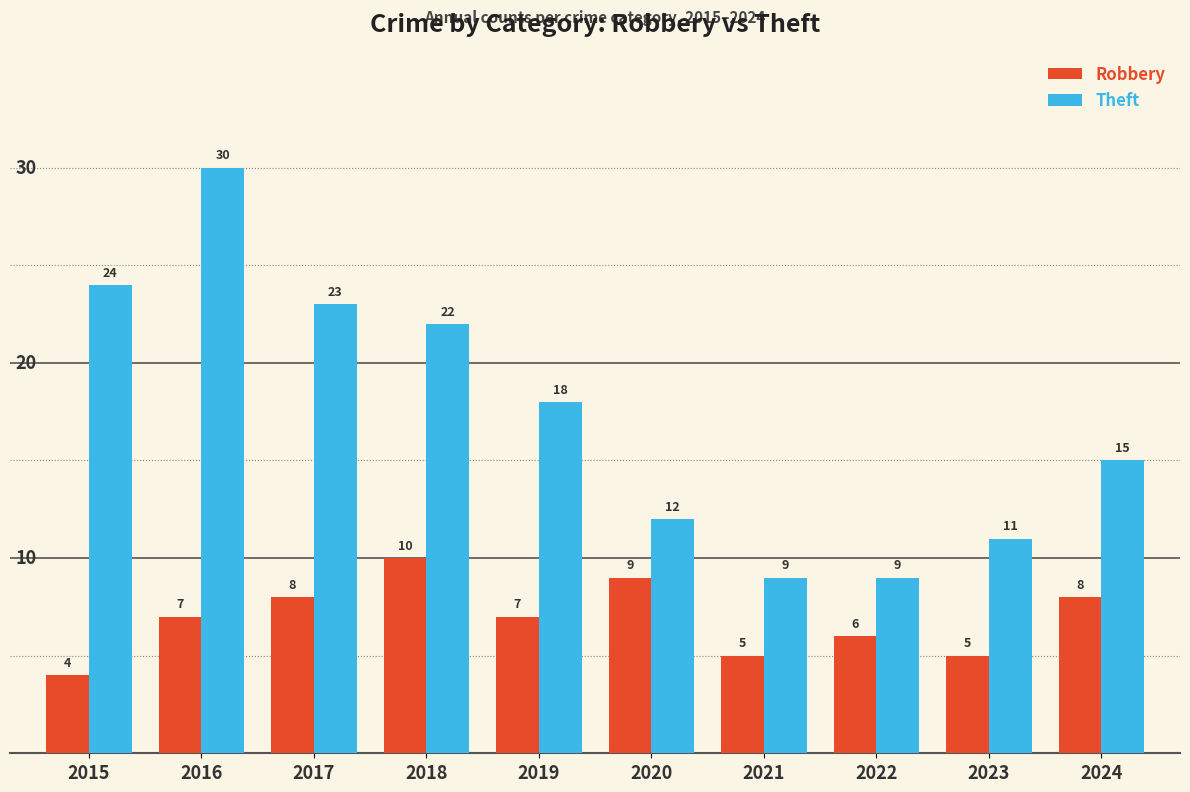

What is the minimum value shown in the chart?

4